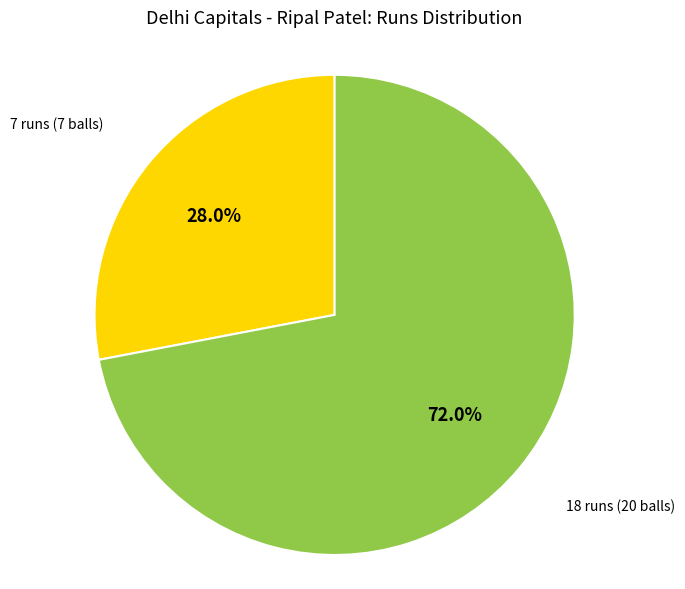

Is there any slice that represents more than half of the pie?

Yes